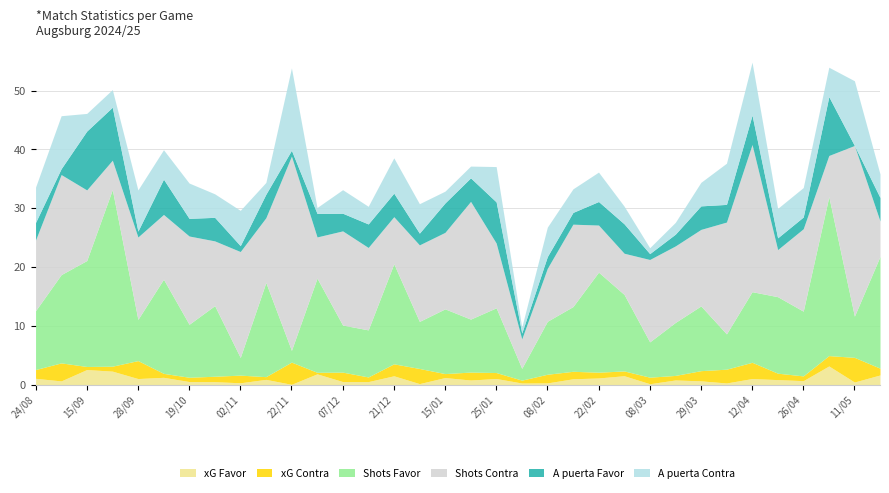

How many values in the A puerta Favor series are below 4?

17